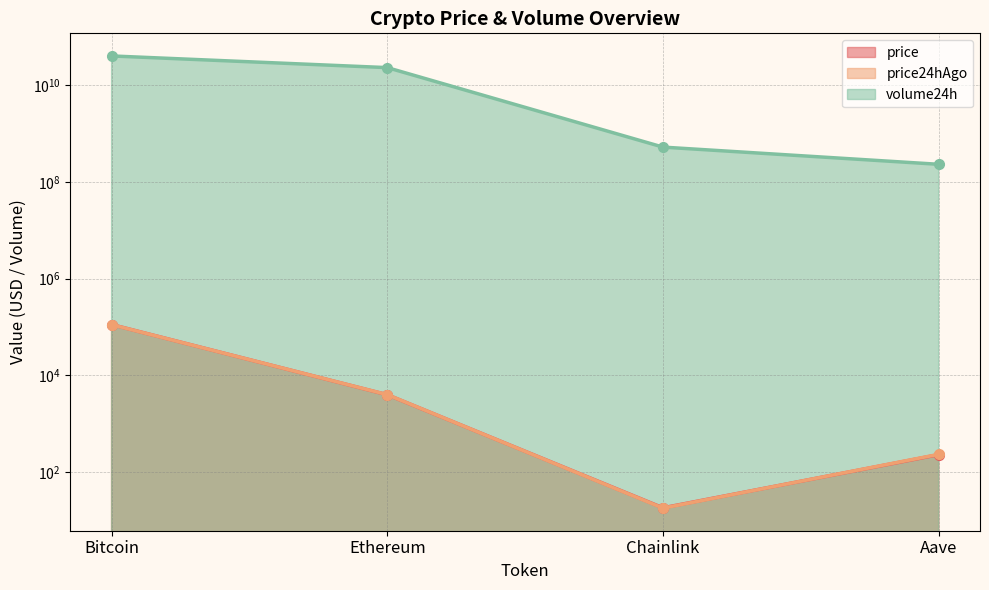

List the series in order of their peak value, lowest first.

price24hAgo, price, volume24h